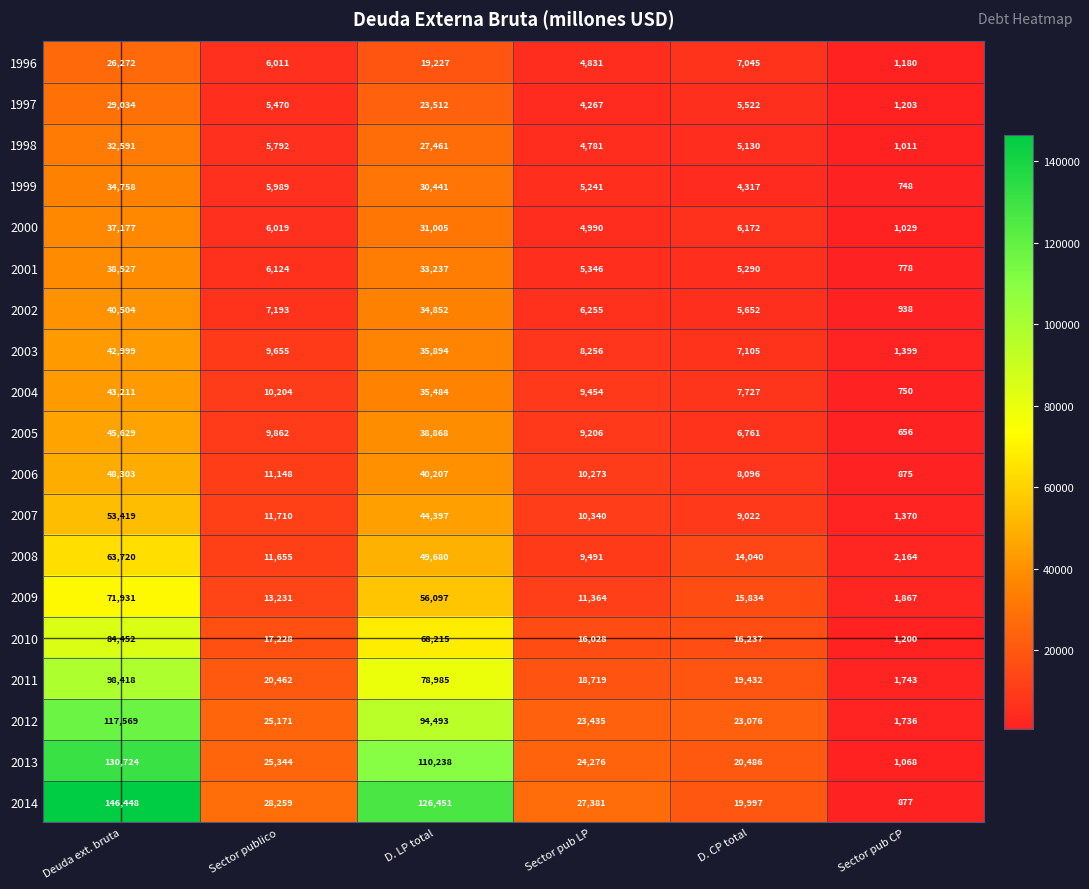

List the series in order of their peak value, highest first.

2014, 2013, 2012, 2011, 2010, 2009, 2008, 2007, 2006, 2005, 2004, 2003, 2002, 2001, 2000, 1999, 1998, 1997, 1996